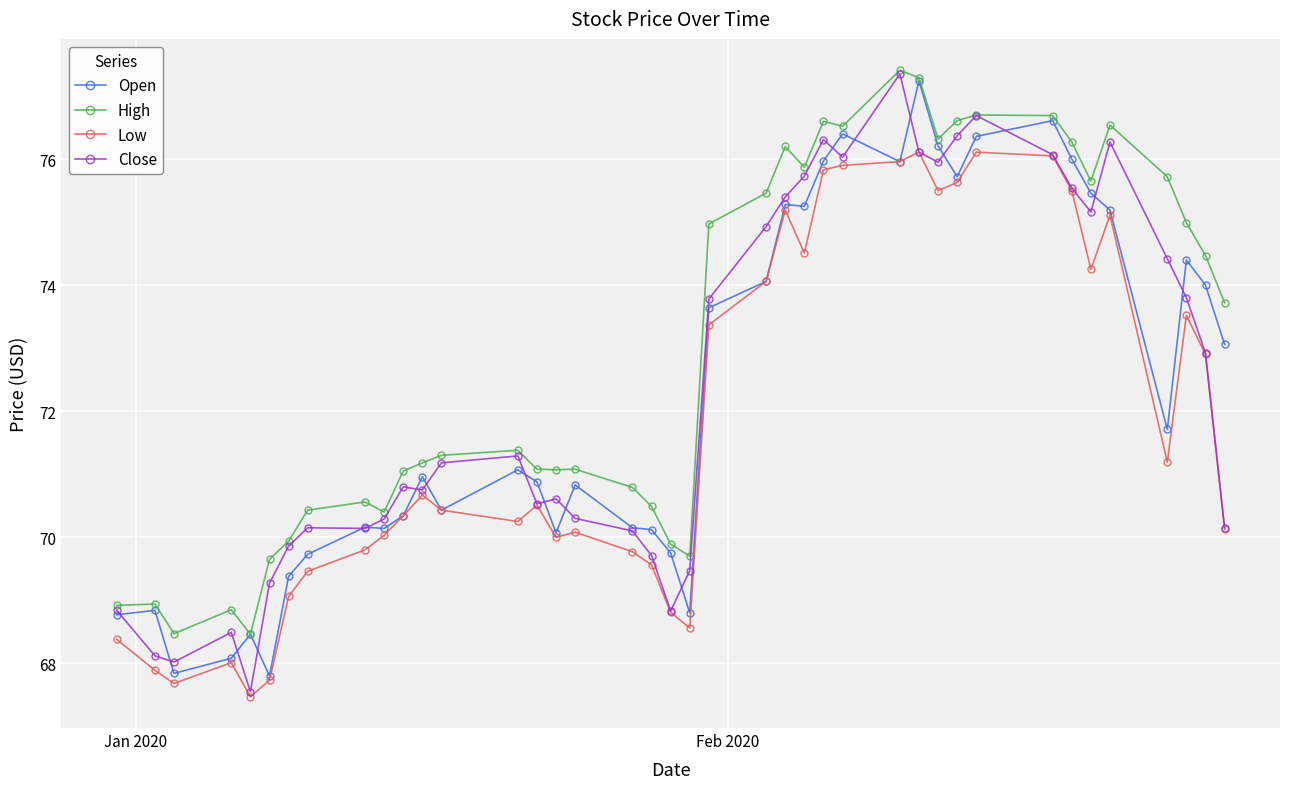

What is the value of the High point at the 9th from the left?

70.6